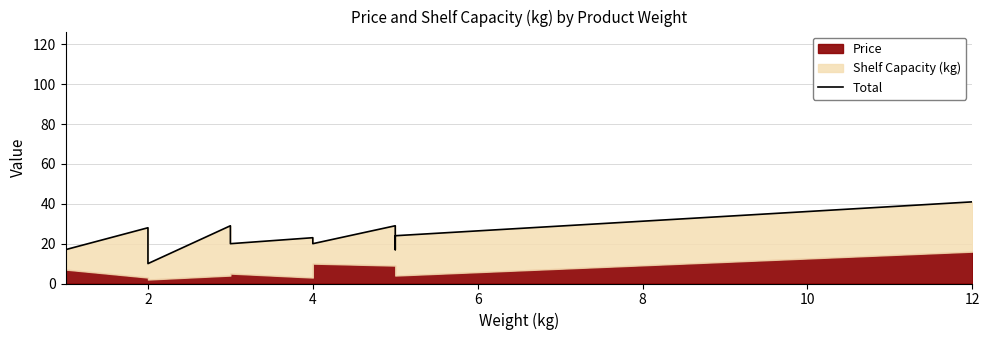

What is the label of the 2nd point from the left?

2